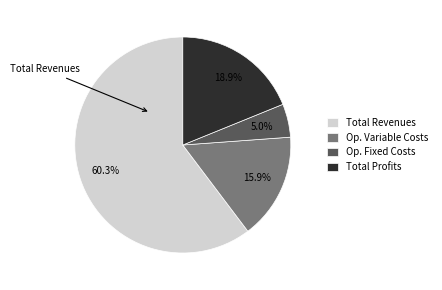

Rank the categories by value from lowest to highest.

Op. Fixed Costs, Op. Variable Costs, Total Profits, Total Revenues